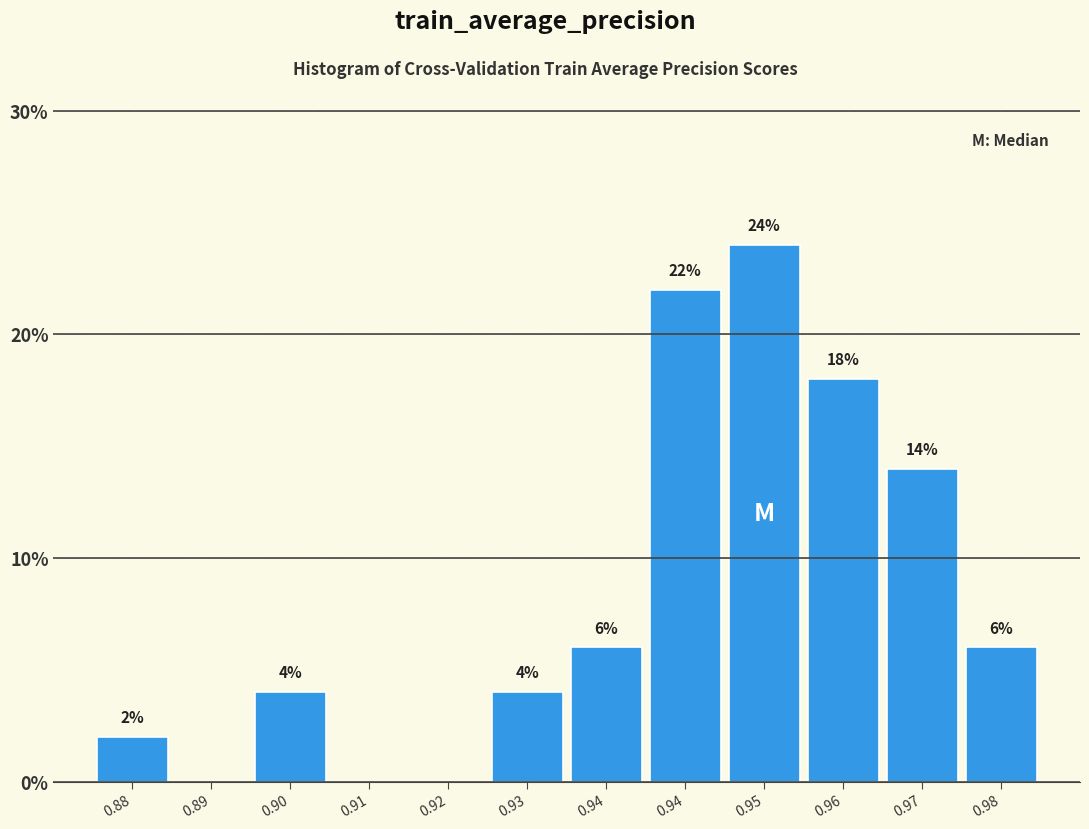

How many distinct data groups are displayed?

1